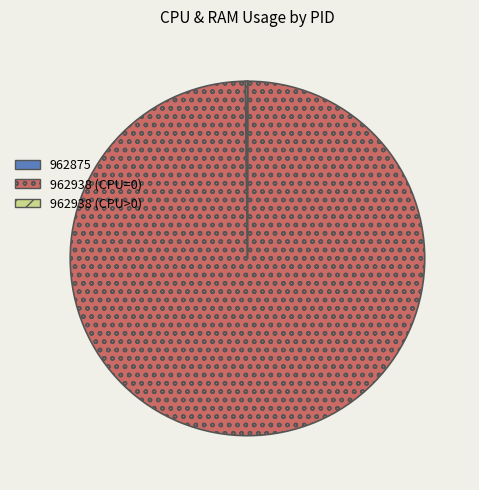

Is there a majority slice in this chart?

Yes